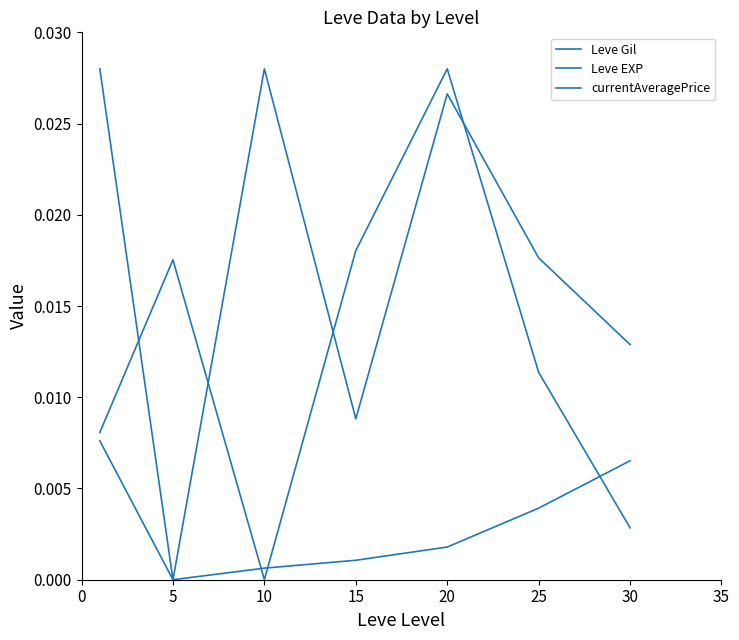

How many lines are shown in the chart?

3